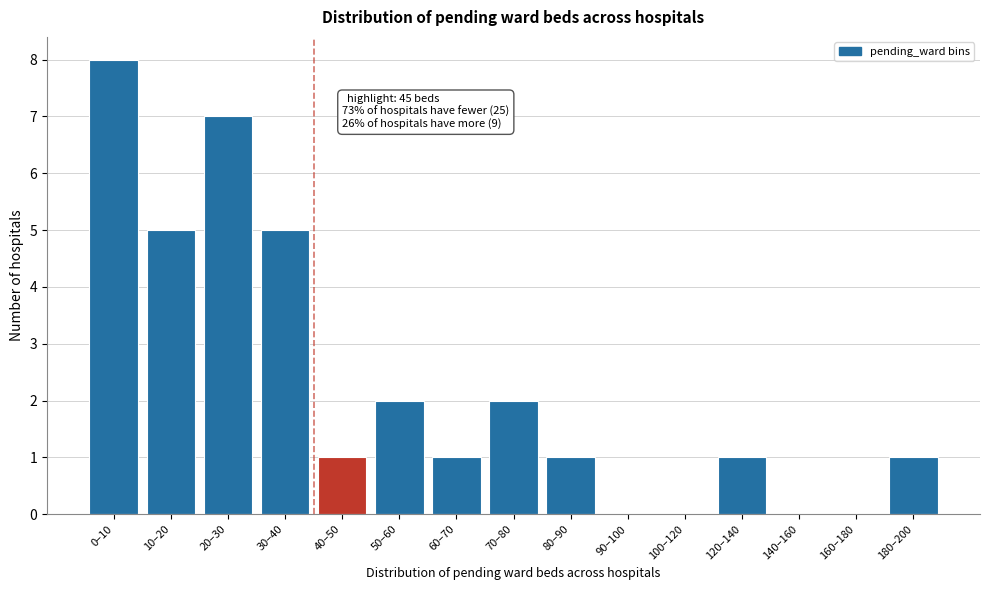

Reading left to right, extract all data points from this chart.

0–10=8	10–20=5	20–30=7	30–40=5	40–50=1	50–60=2	60–70=1	70–80=2	80–90=1	90–100=0	100–120=0	120–140=1	140–160=0	160–180=0	180–200=1